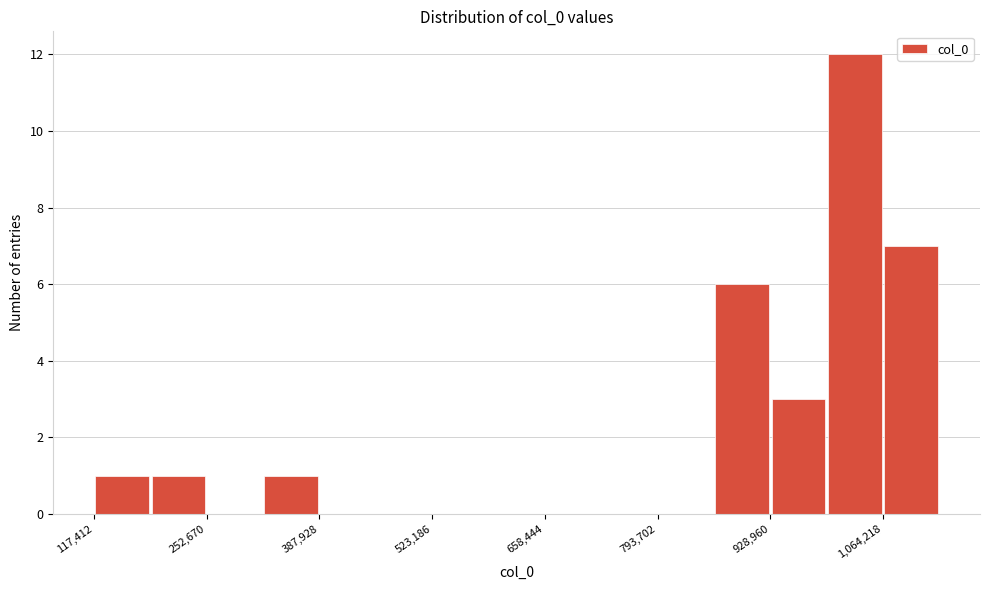

Read against the x-axis, roughly where is the centre of the tallest bar?

1040000